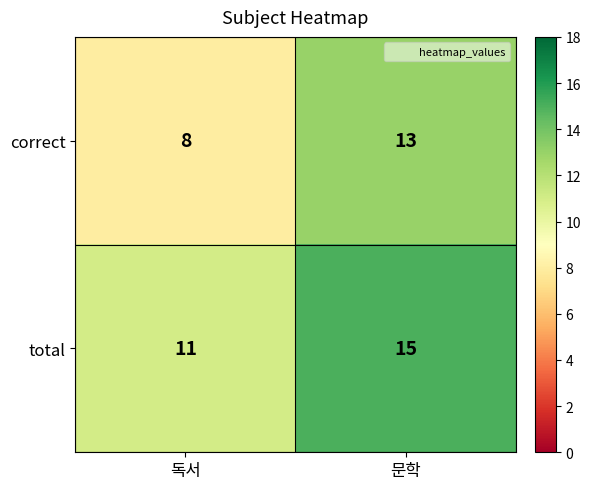

Rank the series by their maximum value, from lowest to highest.

correct, total